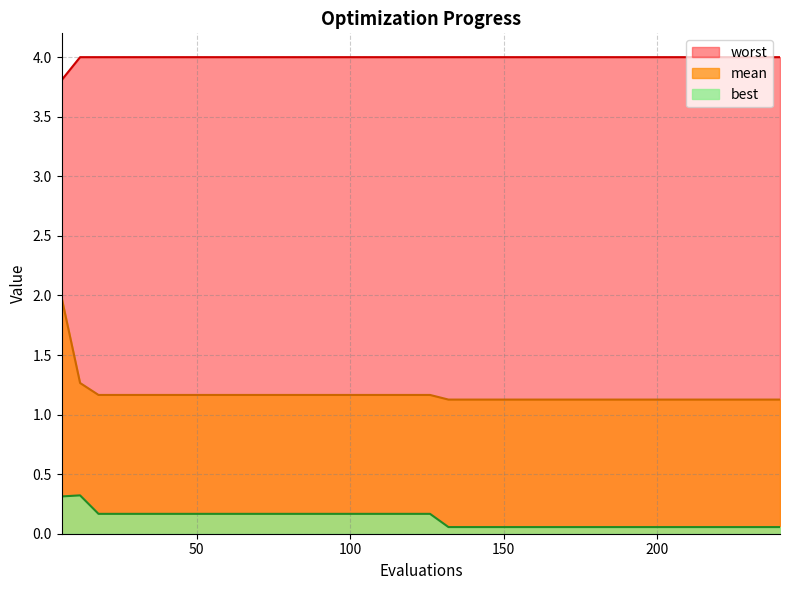

Which series has the largest total across all categories?

worst